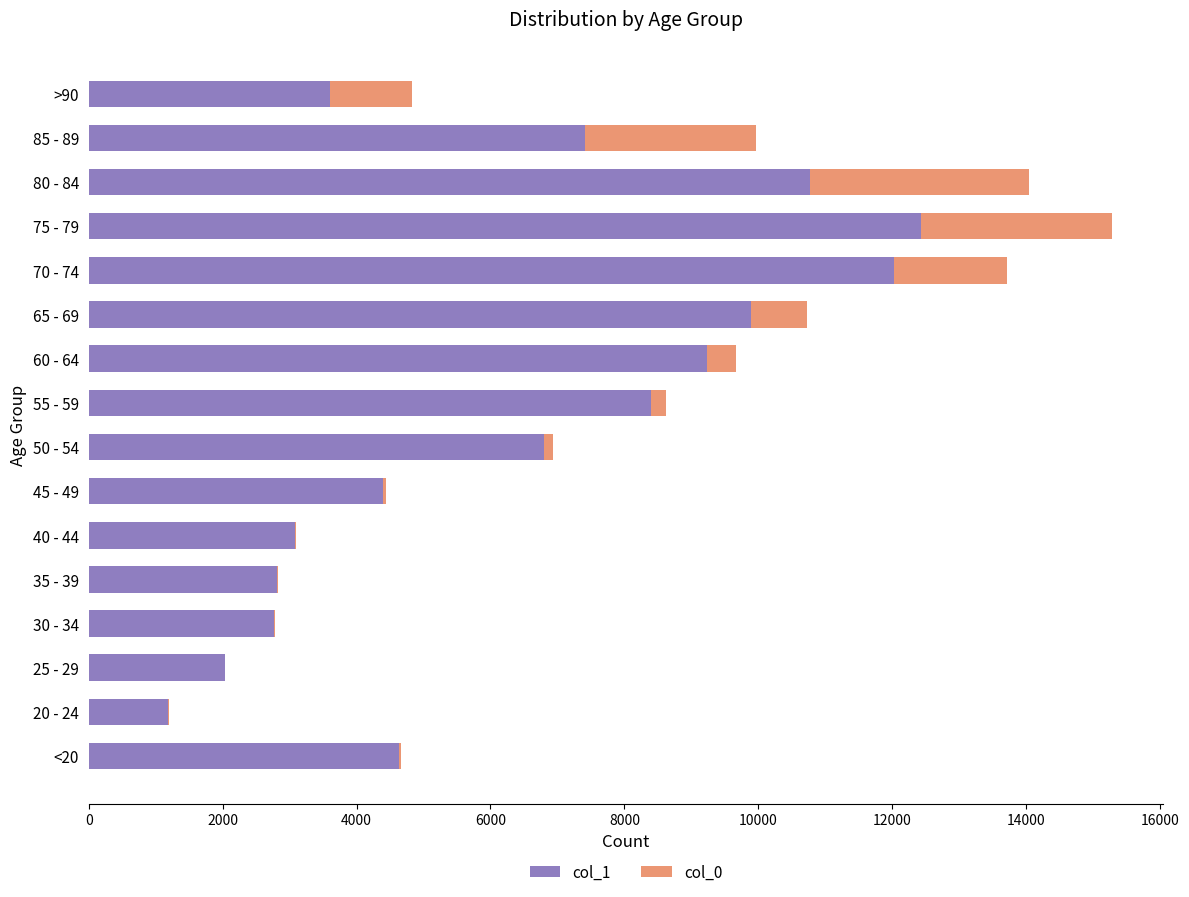

At which category is the sum across all series the highest?

75 - 79